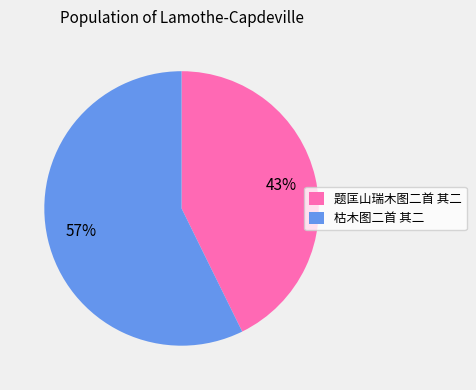

Is the sum of 枯木图二首 其二 and 题匡山瑞木图二首 其二 greater than half?

Yes